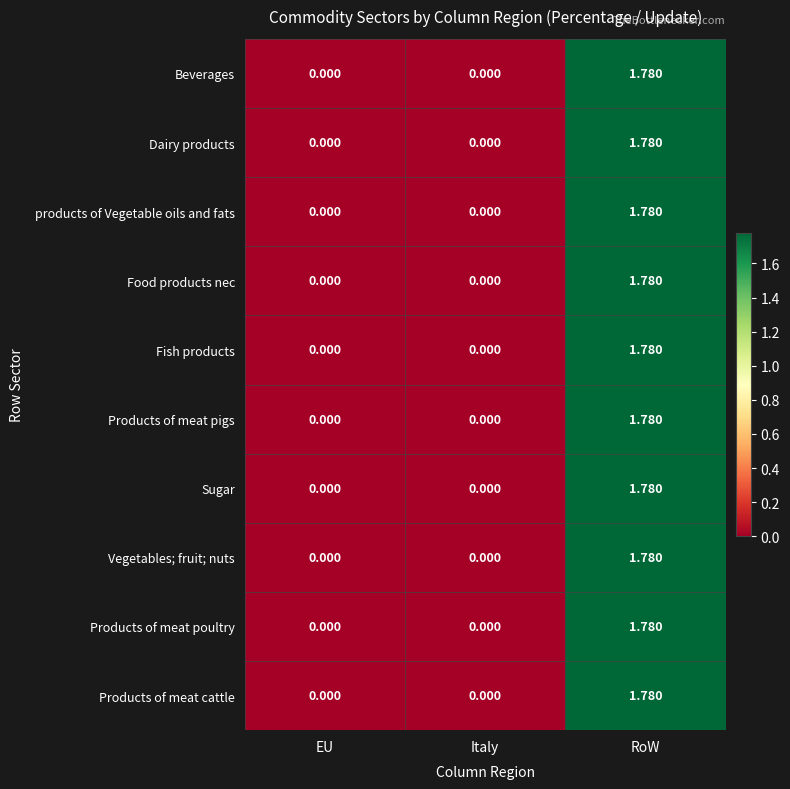

At which category is the sum across all series the highest?

RoW